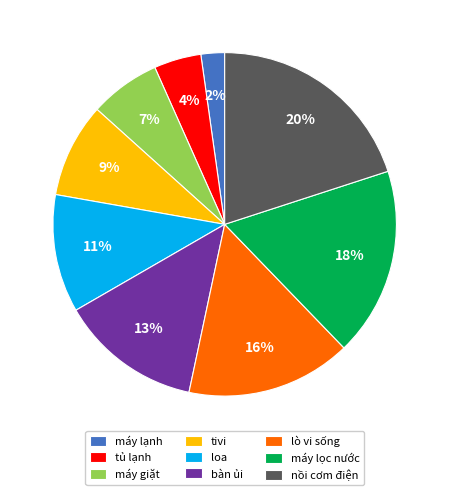

To the nearest percent, what is the difference between the máy lạnh and tủ lạnh slice percentages?

2%